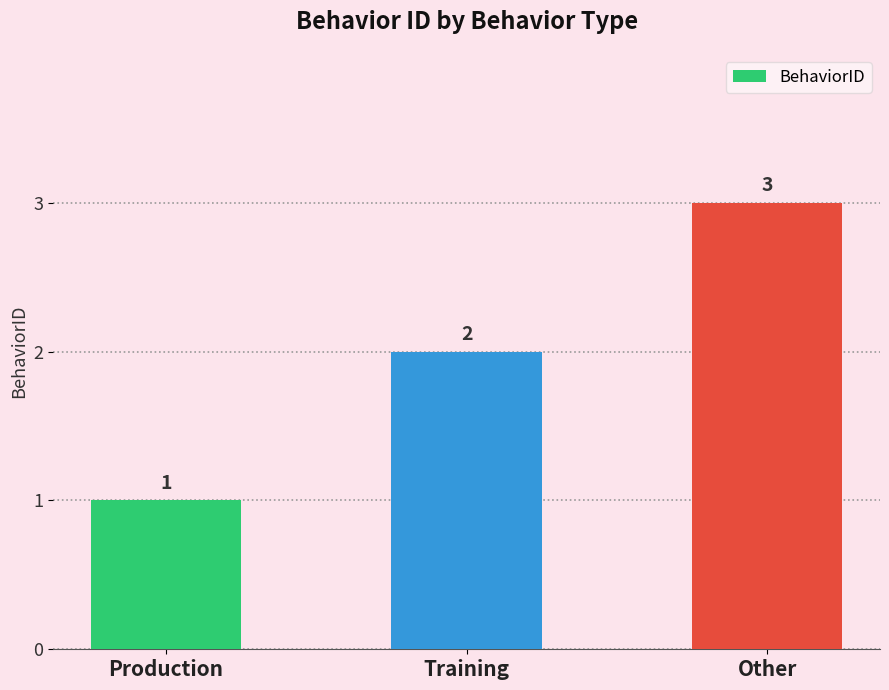

What is the label of the 3rd bar from the left?

Other